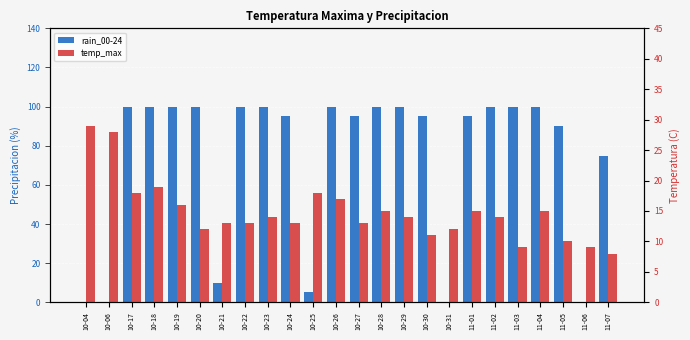

Reading right to left, extract all data points from this chart.

rain_00-24: 75	0	90	100	100	100	95	0	95	100	100	95	100	5	95	100	100	10	100	100	100	100	0	0
temp_max: 8	9	10	15	9	14	15	12	11	14	15	13	17	18	13	14	13	13	12	16	19	18	28	29